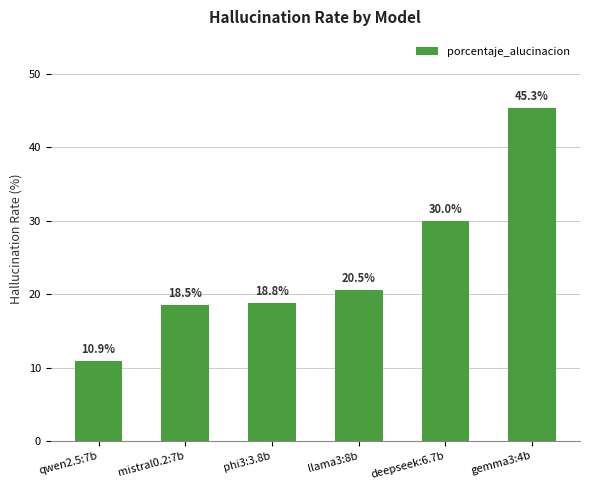

How many data points are above 20?

3